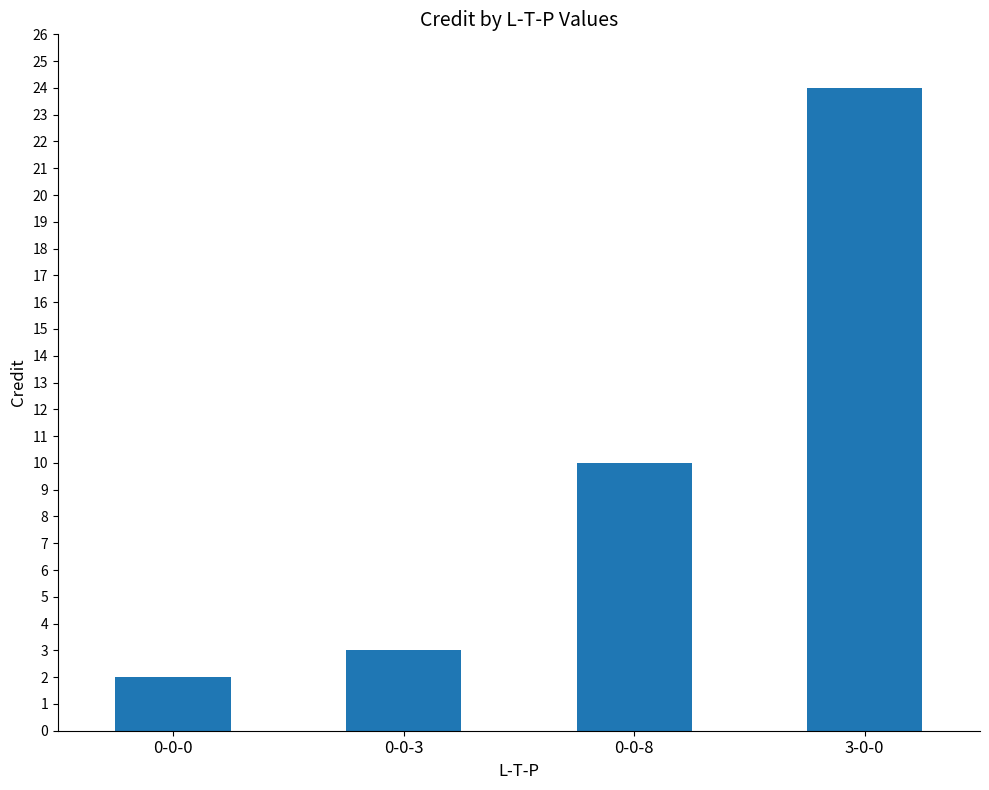

Which category has the highest value across all series?

3-0-0